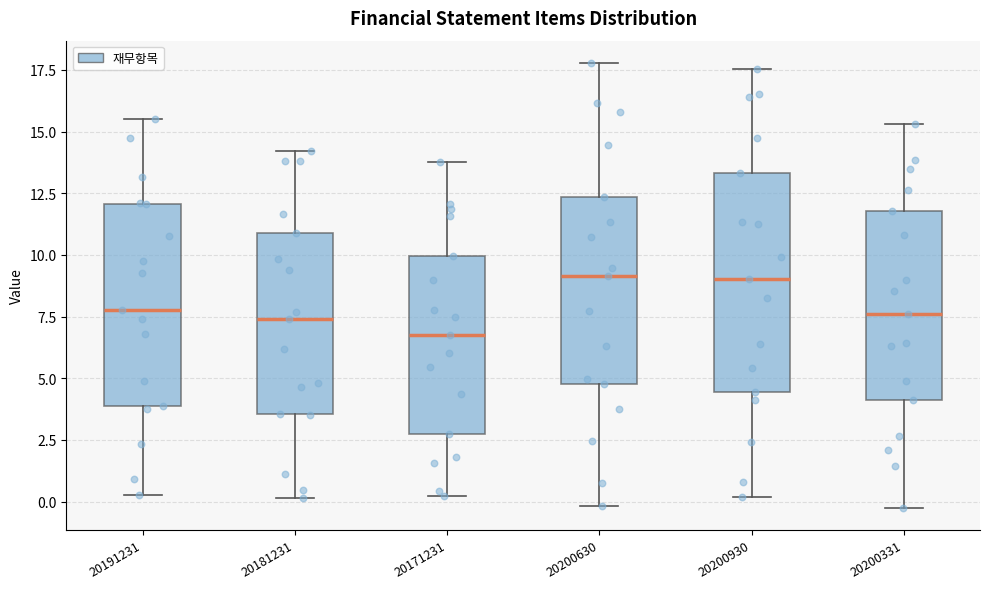

Reading left to right, transcribe this box plot: for each box, give where its median line is, the range the box spans, and where its two whiskers end, as read against the y-axis. The values are not printed on the chart, so give them approximately, as read against the axis.

20191231: median 8.0, box 4.0 to 12.0, whiskers 0.0 to 15.5
20181231: median 7.5, box 3.5 to 11.0, whiskers 0.0 to 14.0
20171231: median 6.5, box 2.5 to 10.0, whiskers 0.0 to 14.0
20200630: median 9.0, box 5.0 to 12.5, whiskers 0.0 to 18.0
20200930: median 9.0, box 4.5 to 13.5, whiskers 0.0 to 17.5
20200331: median 7.5, box 4.0 to 12.0, whiskers -0.5 to 15.5